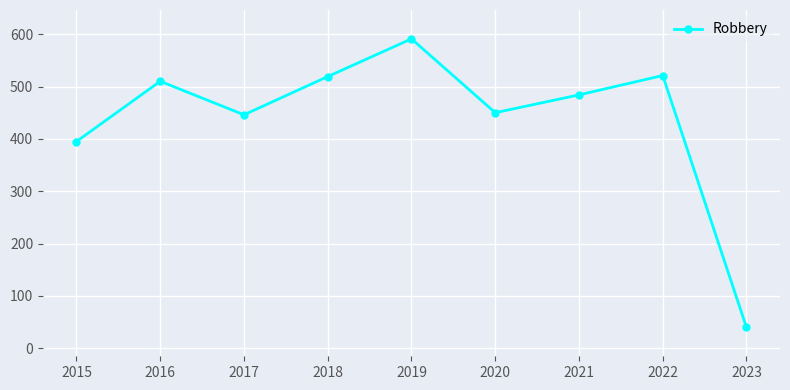

Where is the data nearest to the value 315?

2015